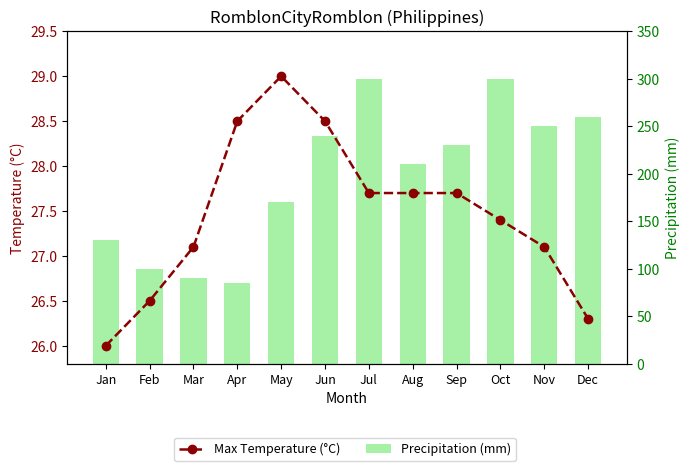

Where is Max Temperature (°C) nearest to the value 27?

Mar